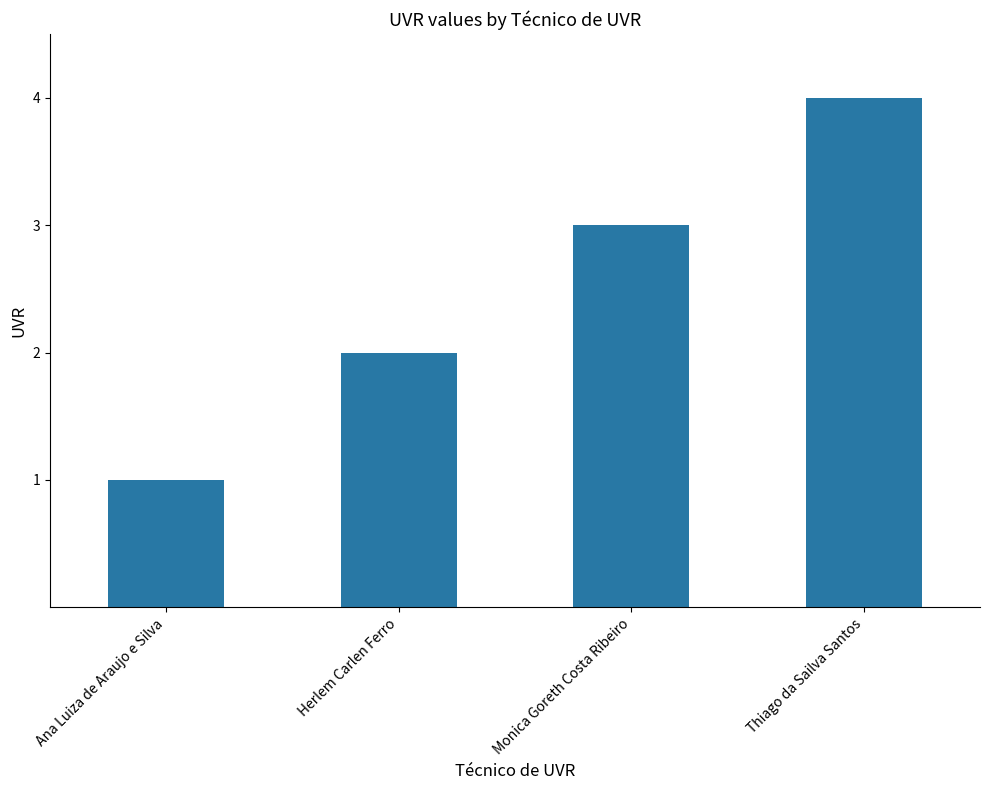

Which label corresponds to the smallest value in the chart?

Ana Luiza de Araujo e Silva